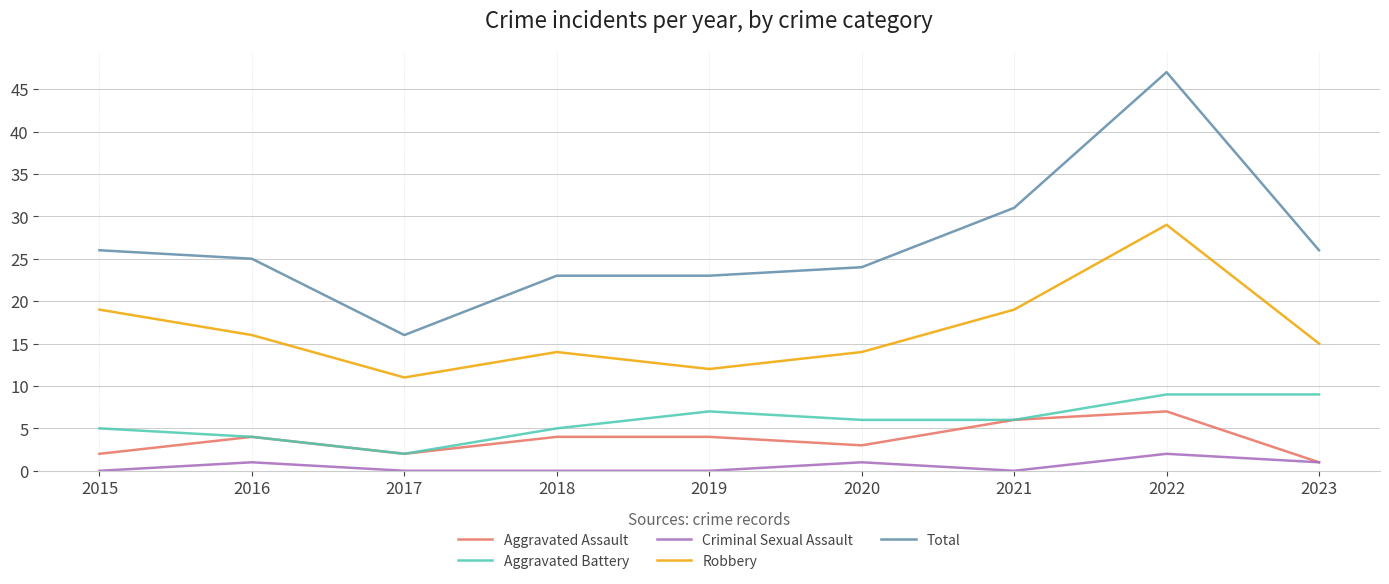

True or false: Criminal Sexual Assault has more than 1 points higher than both neighbors.

True